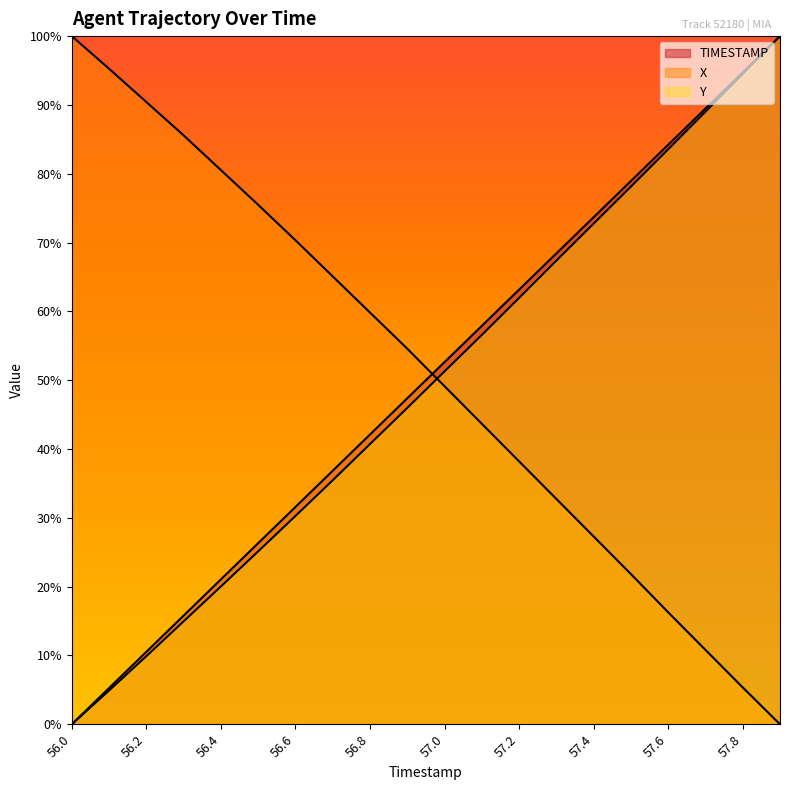

What is the label of the 13th point from the right?

56.7